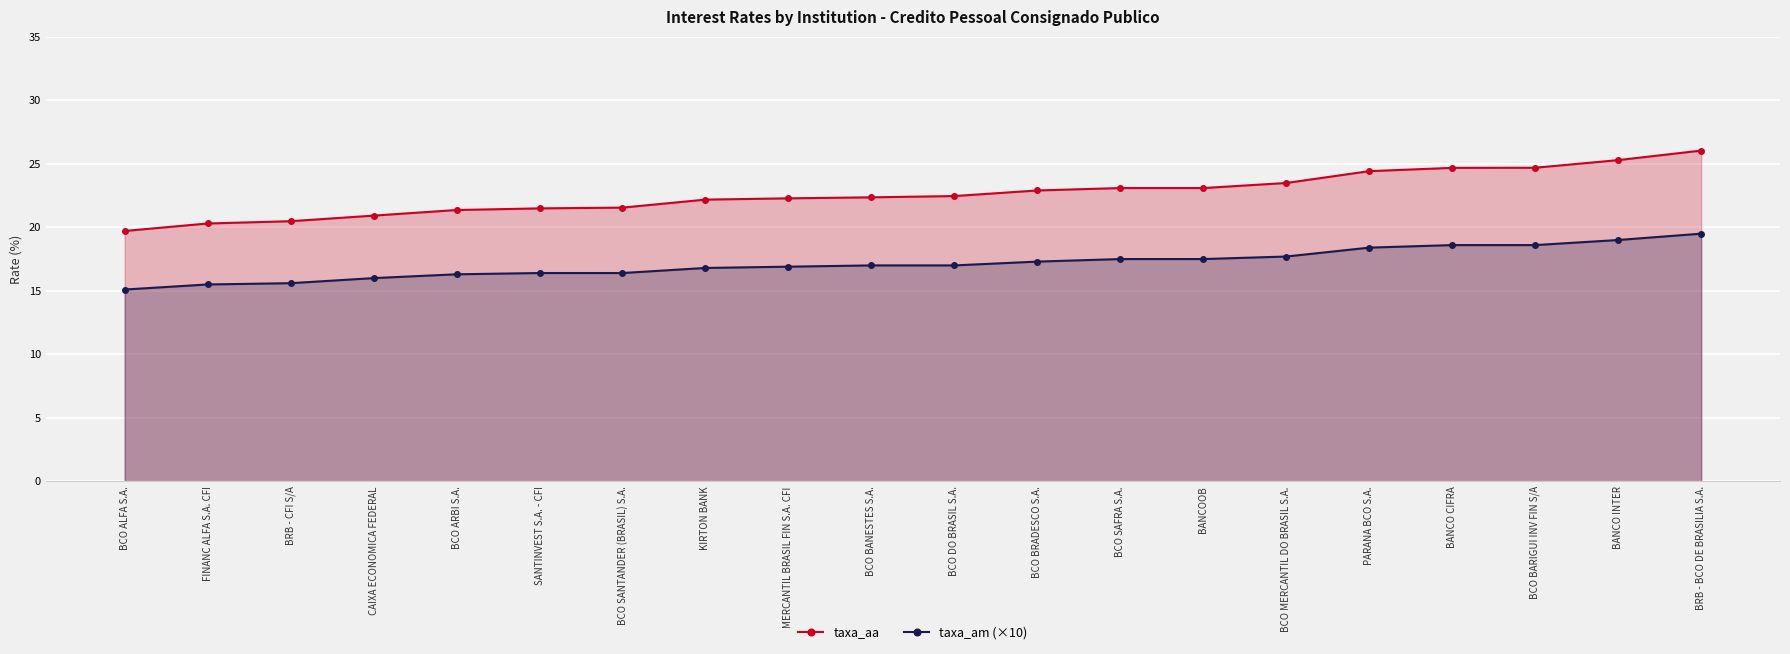

Is it true that taxa_aa equals 6.9 at BCO MERCANTIL DO BRASIL S.A.?

False